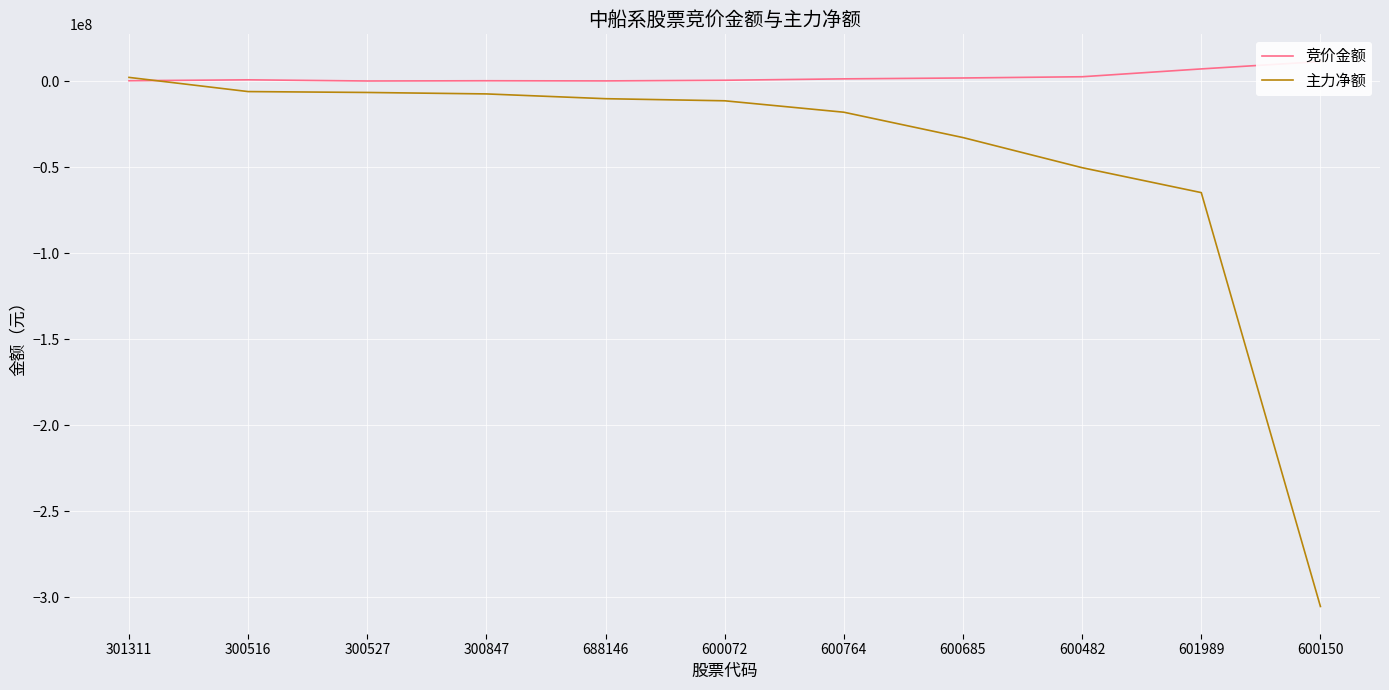

True or false: 主力净额 has more than 0 interior local peaks.

False